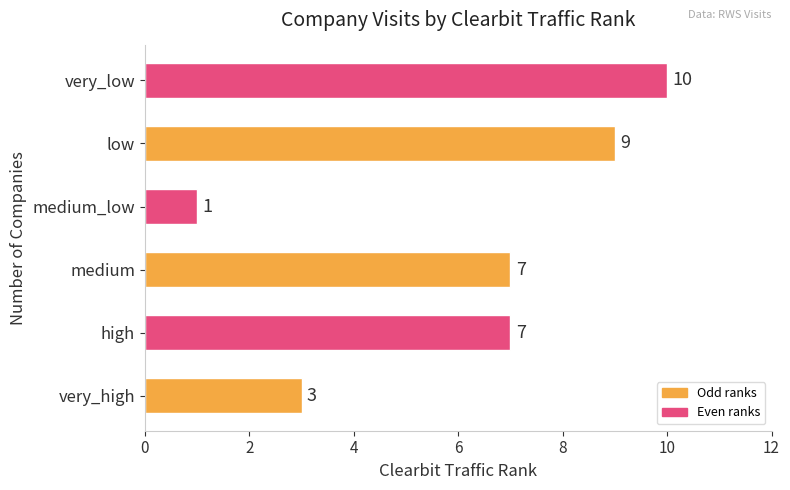

What is the average value?

6